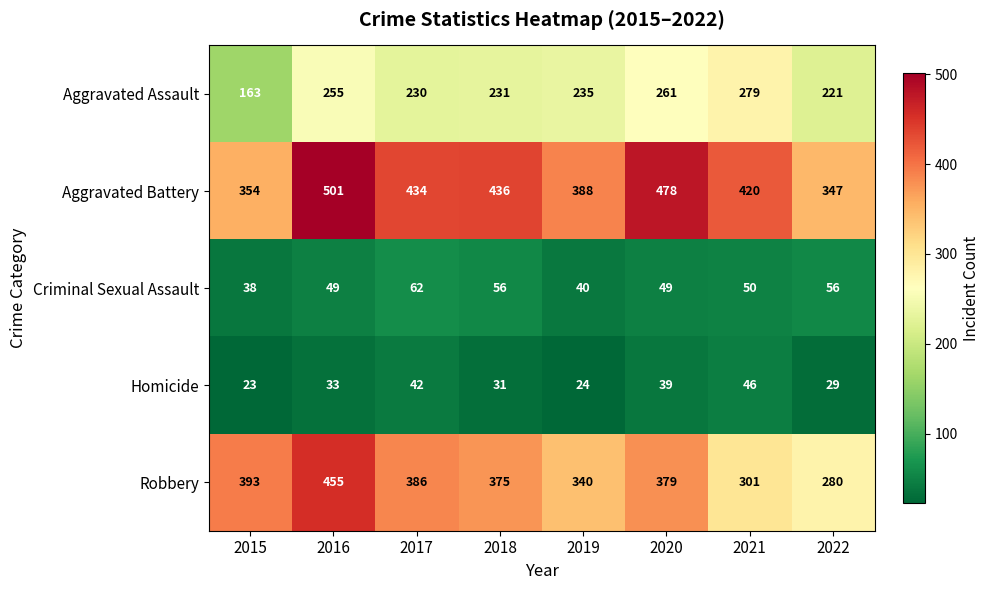

How many data points does each series have?

8